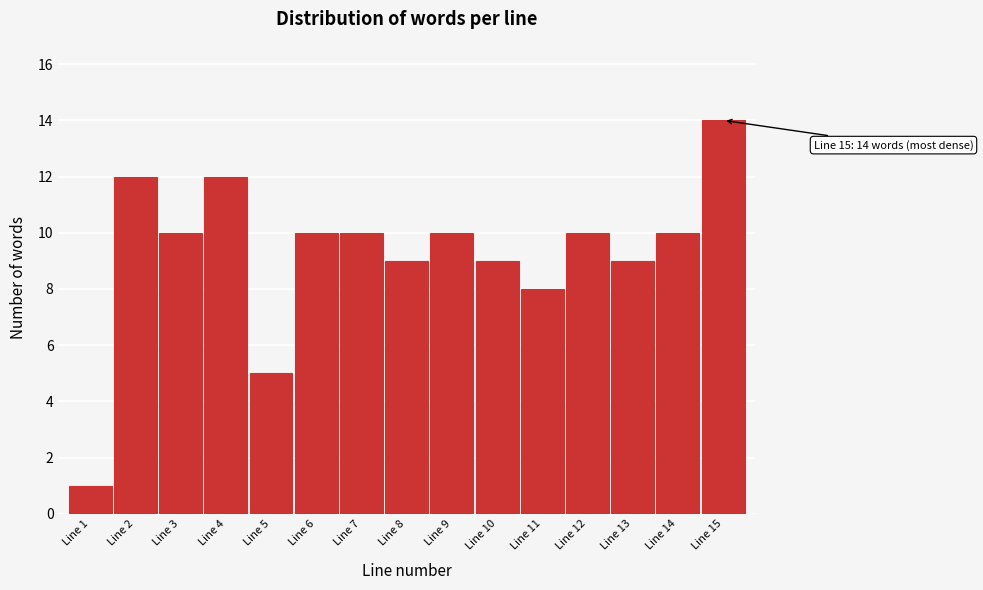

Reading left to right, what are all the values shown in this chart?

Line 1=1	Line 2=12	Line 3=10	Line 4=12	Line 5=5	Line 6=10	Line 7=10	Line 8=9	Line 9=10	Line 10=9	Line 11=8	Line 12=10	Line 13=9	Line 14=10	Line 15=14